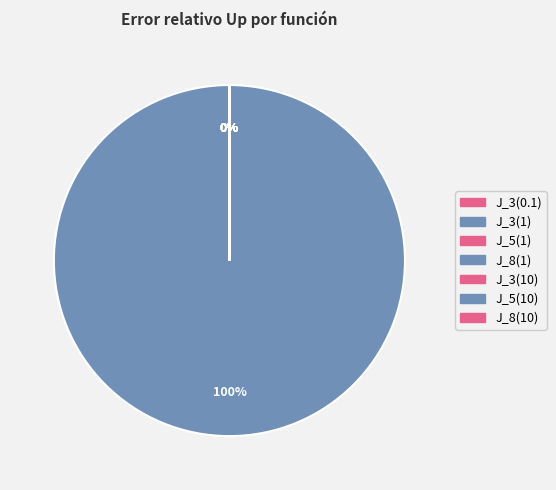

True or false: J_3(10) accounts for 1% of the total.

False